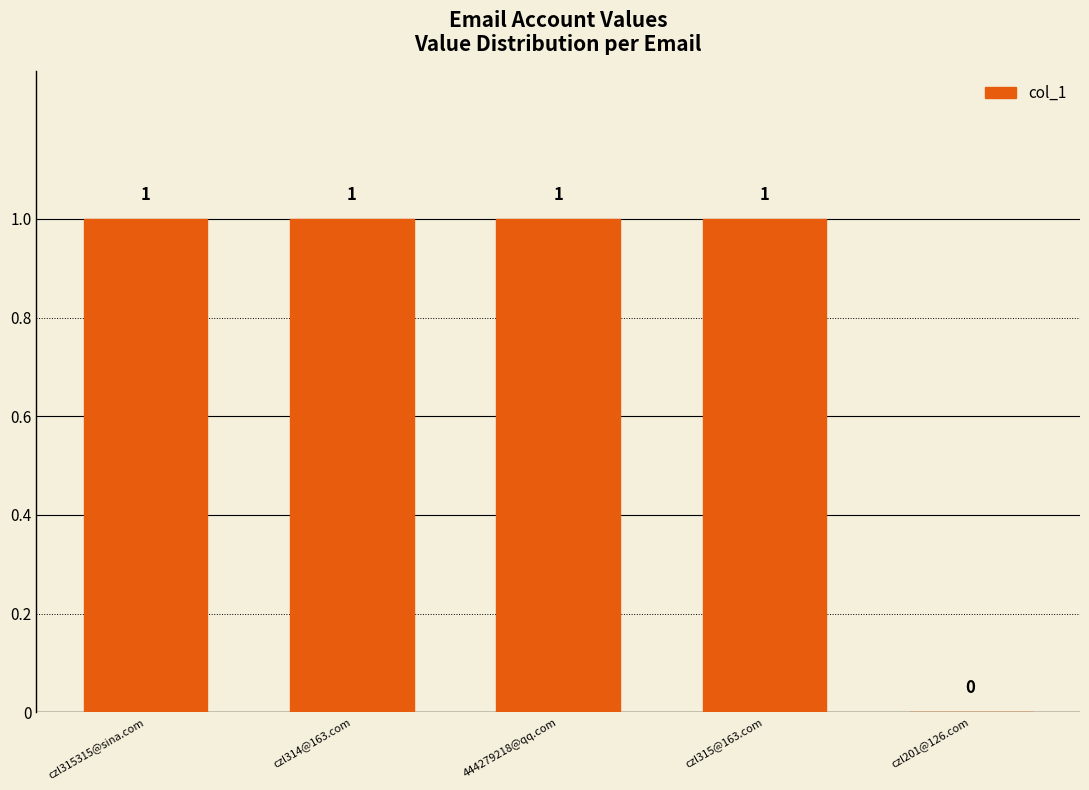

What is the difference between the values at 444279218@qq.com and czl201@126.com?

1